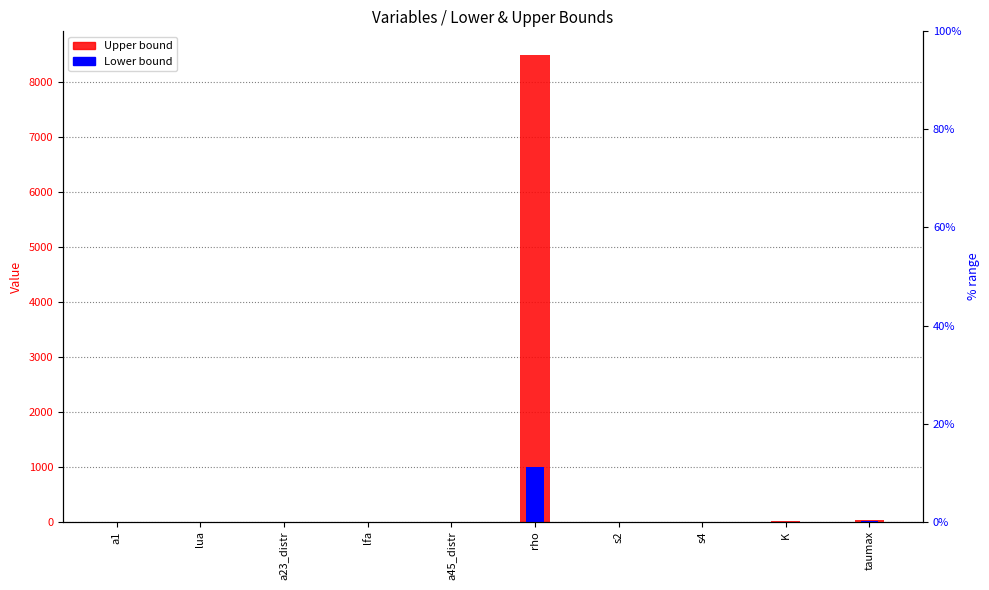

Is it true that Upper equals 0.6 at lfa?

False